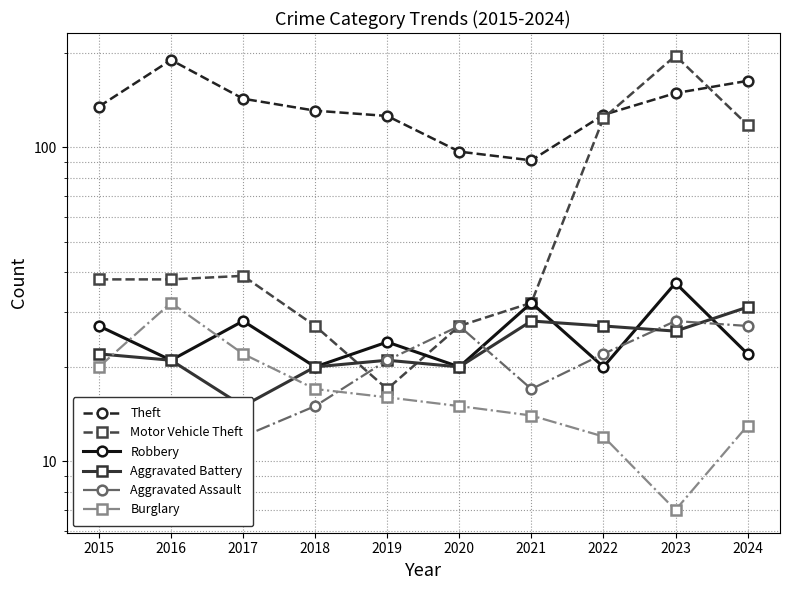

What is the spread (max minus min) of values at 2024?

150